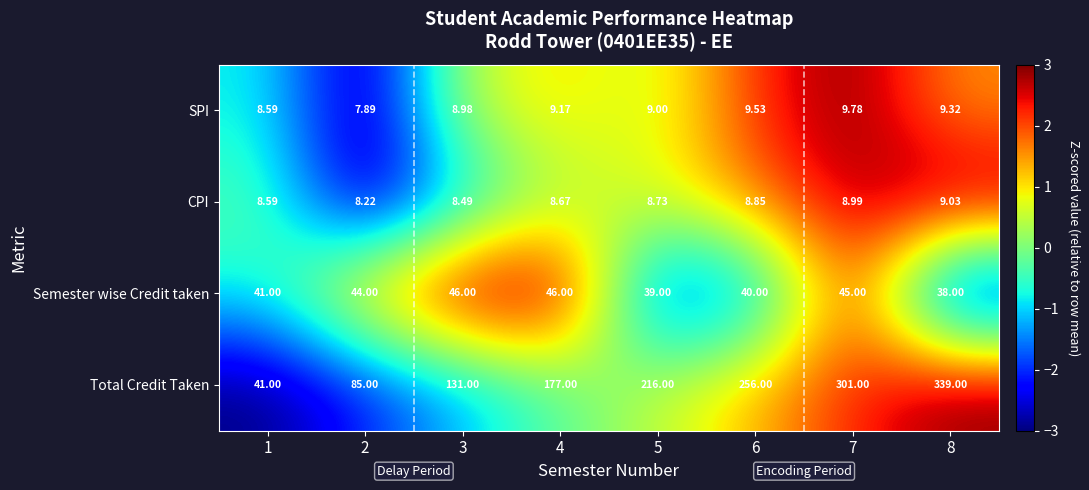

Which label corresponds to the smallest value in the chart?

2